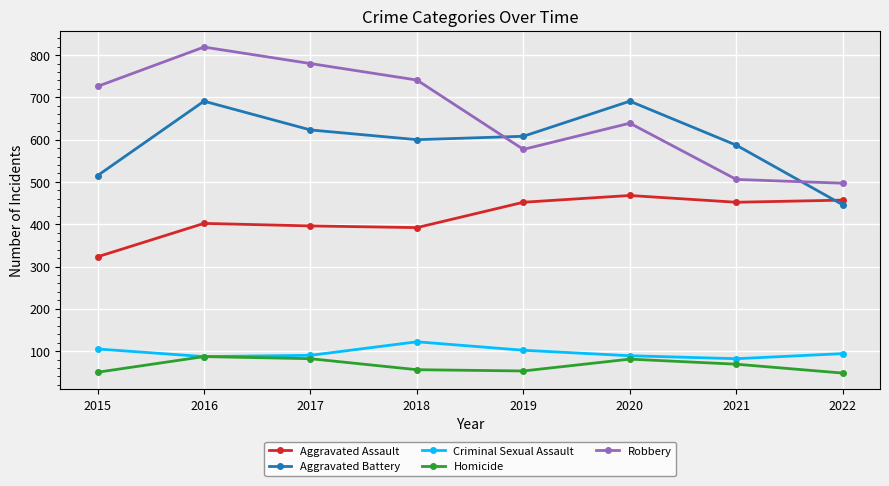

What is the smallest value displayed?

48